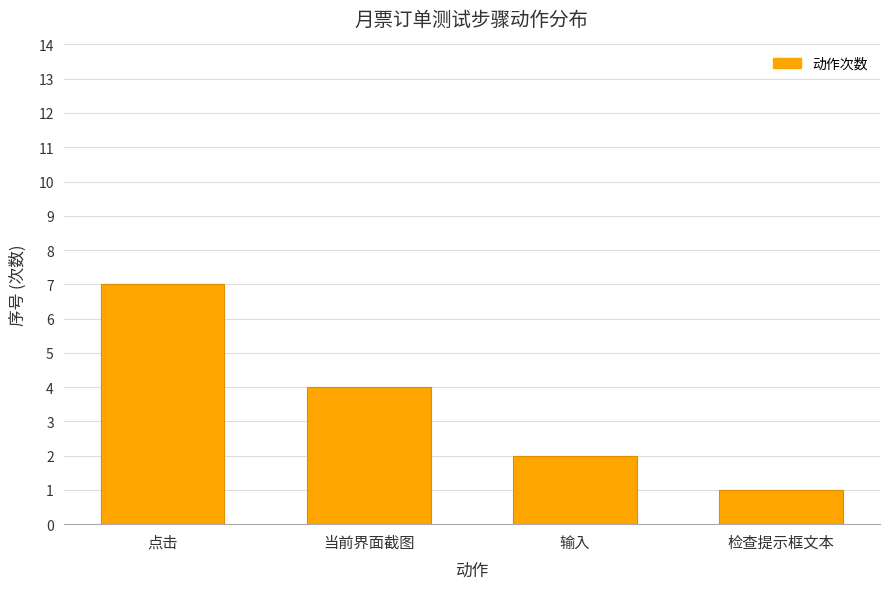

What is the minimum value shown in the chart?

1